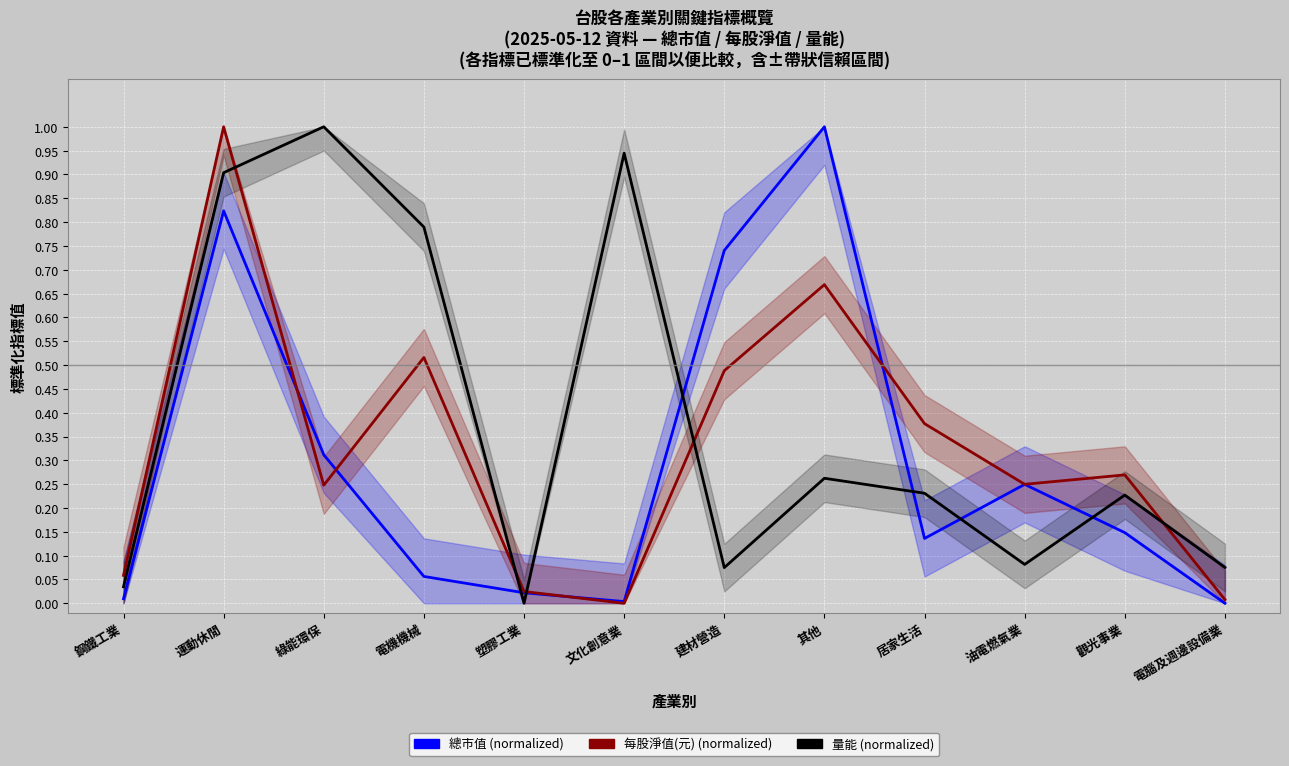

Which series changed the most between 鋼鐵工業 and 電腦及週邊設備業?

每股淨值(元) (normalized)